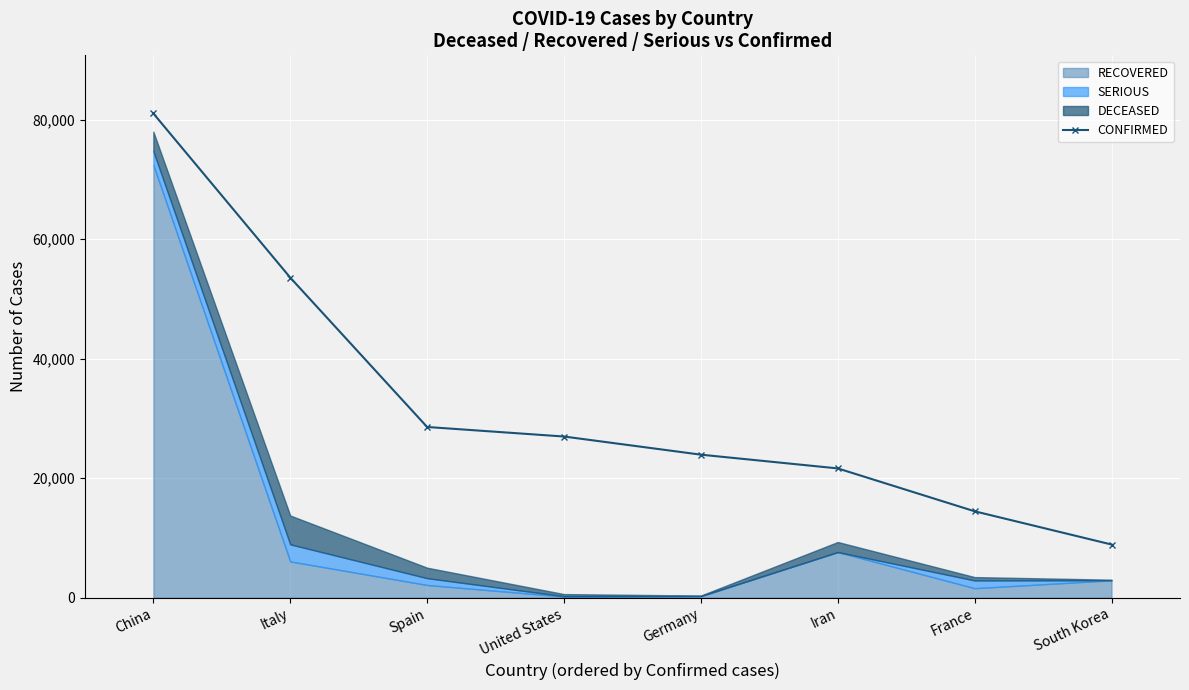

Which category has the highest value in the CONFIRMED series?

China